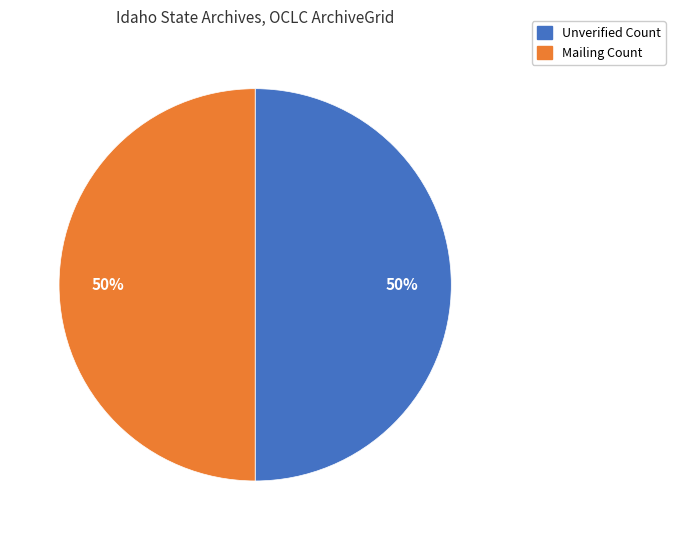

To the nearest percent, what is the average slice percentage?

50%